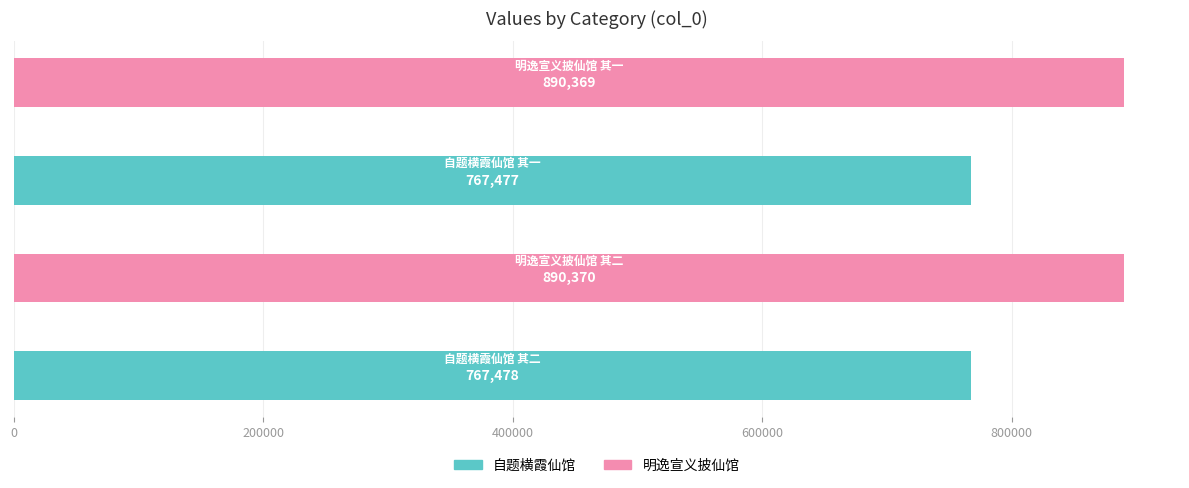

Reading right to left, transcribe all the data shown in this chart.

890369	767477	890370	767478